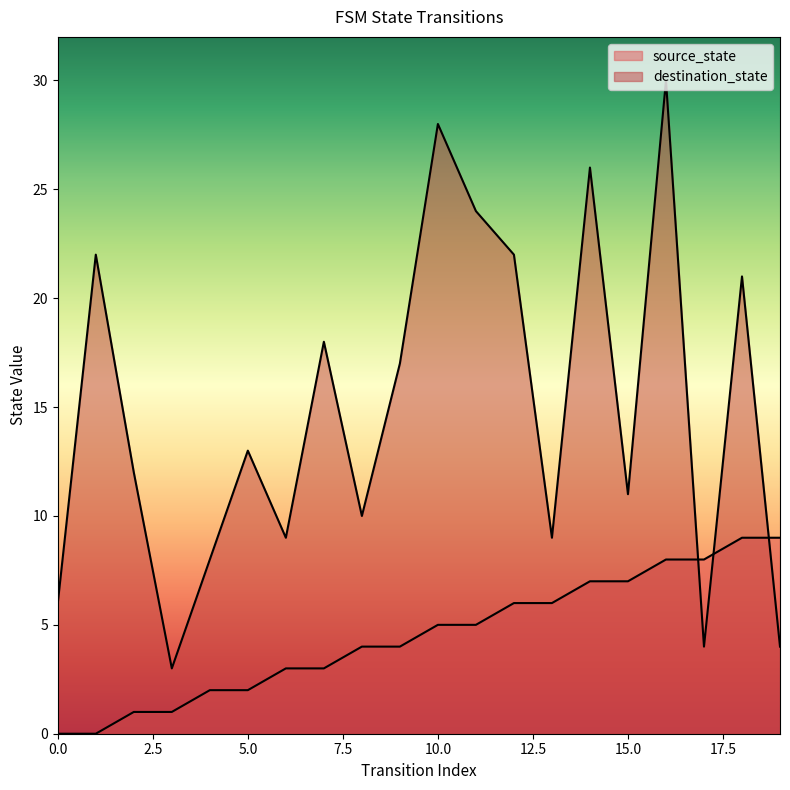

What are all the series names shown in the legend?

source_state, destination_state